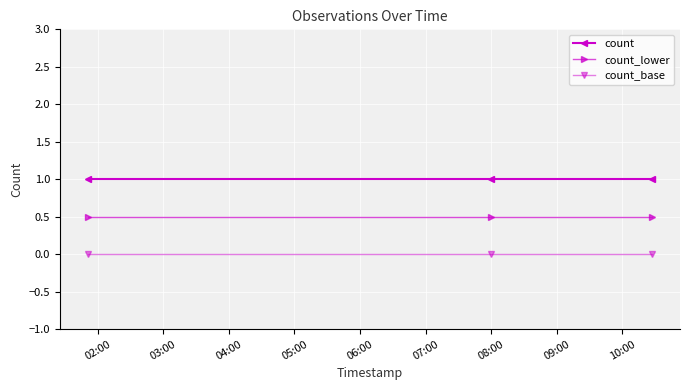

List the series in order of their peak value, lowest first.

count_base, count_lower, count